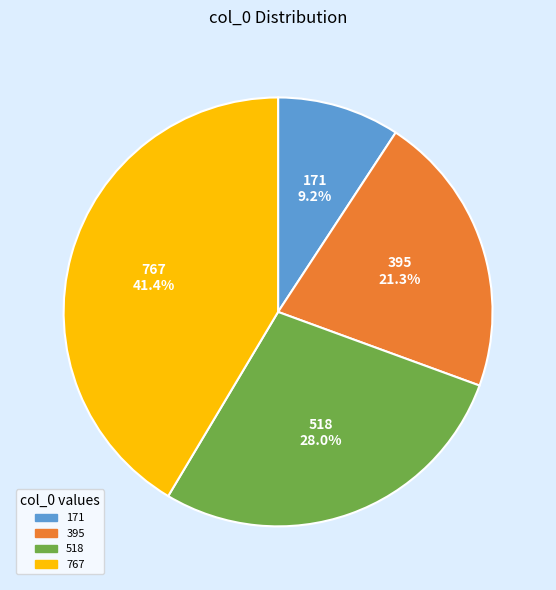

What percentage is the 767 slice, to the nearest percent?

41%